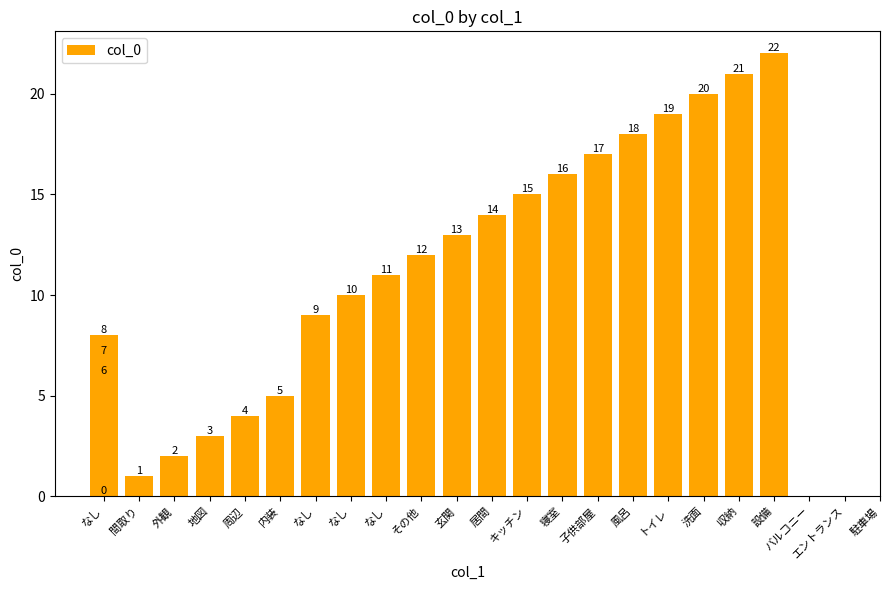

Reading left to right, list all the values displayed in this chart.

0	1	2	3	4	5	6	7	8	9	10	11	12	13	14	15	16	17	18	19	20	21	22